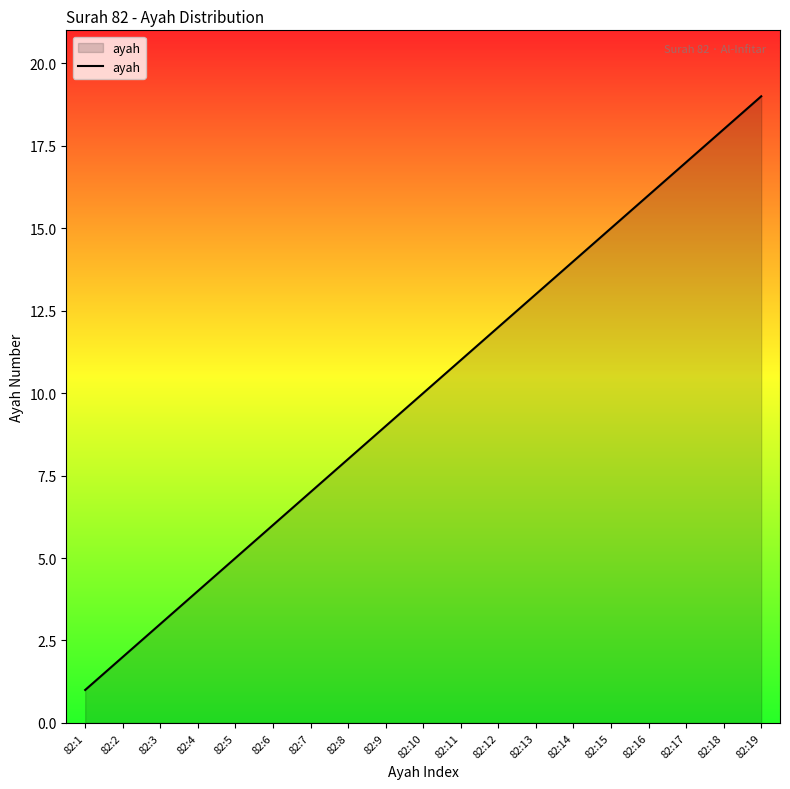

Does the chart have visible grid lines?

No